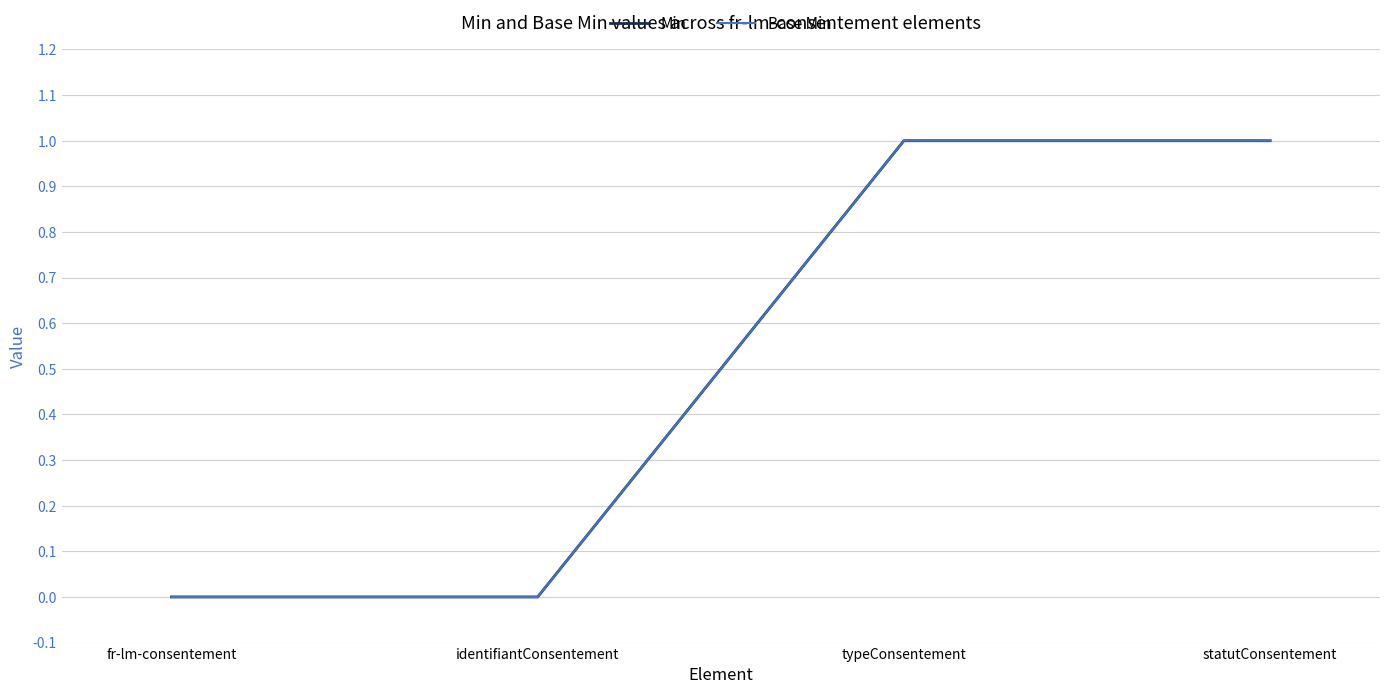

True or false: Base Min and Min intersect in this chart.

False